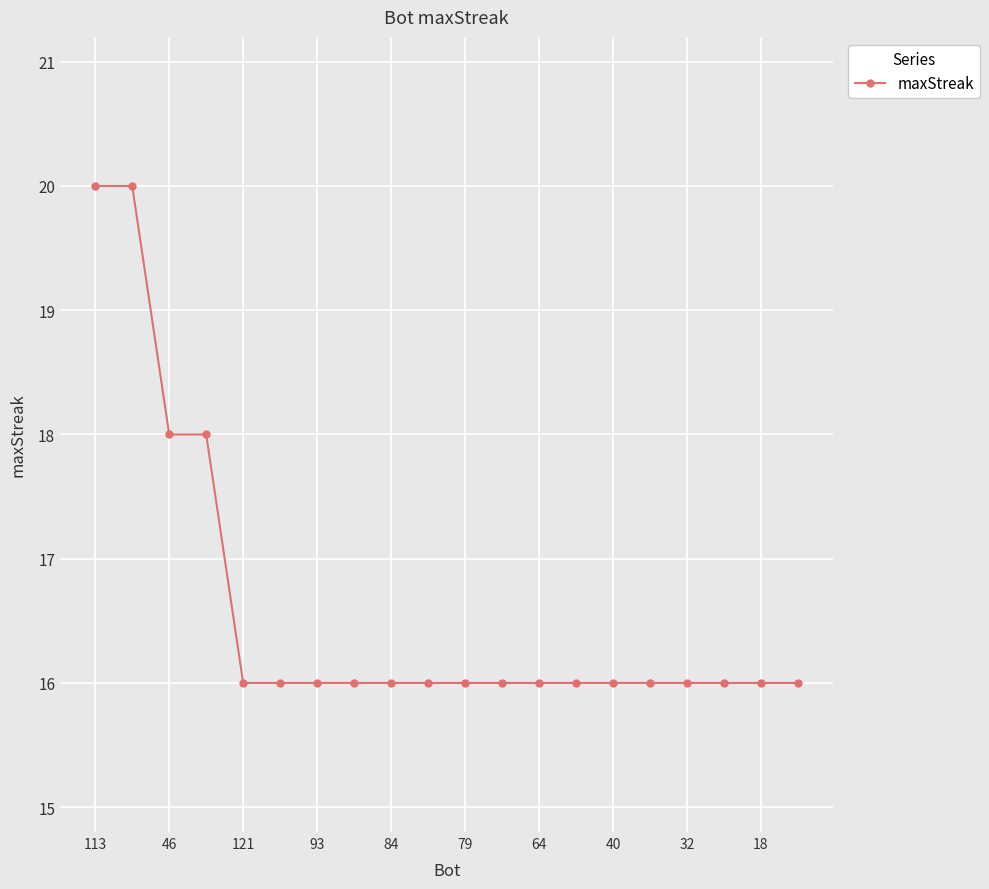

What is the maximum value shown in the chart?

20